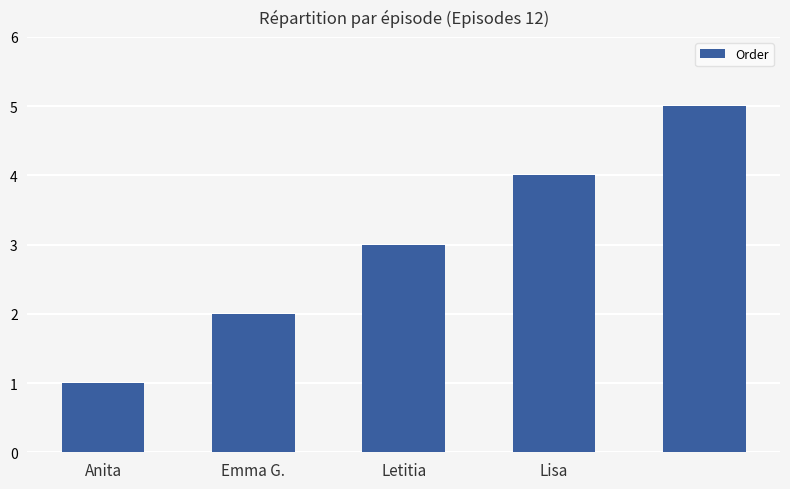

What is the greatest value displayed?

5